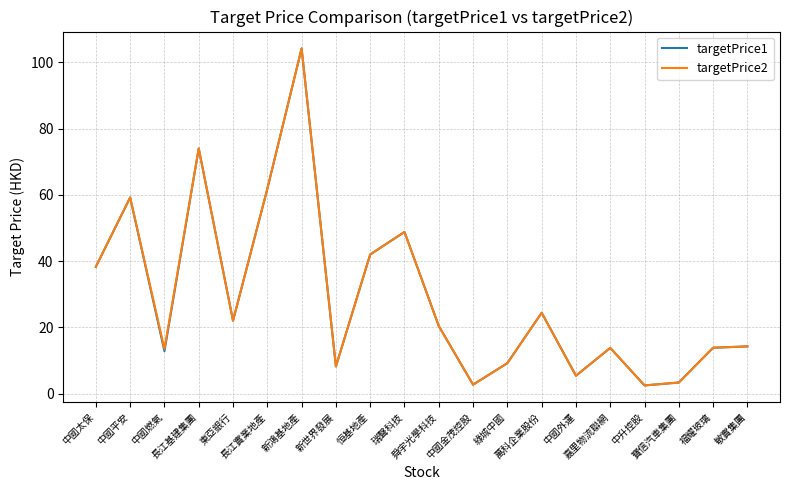

What is the minimum value for targetPrice2?

2.5